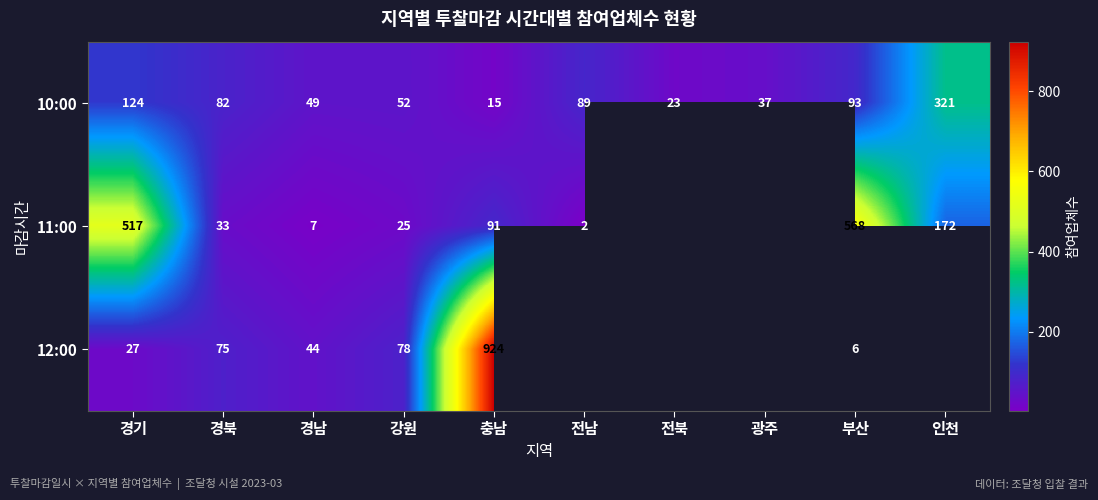

Which has a higher value, 경북 or 광주?

경북